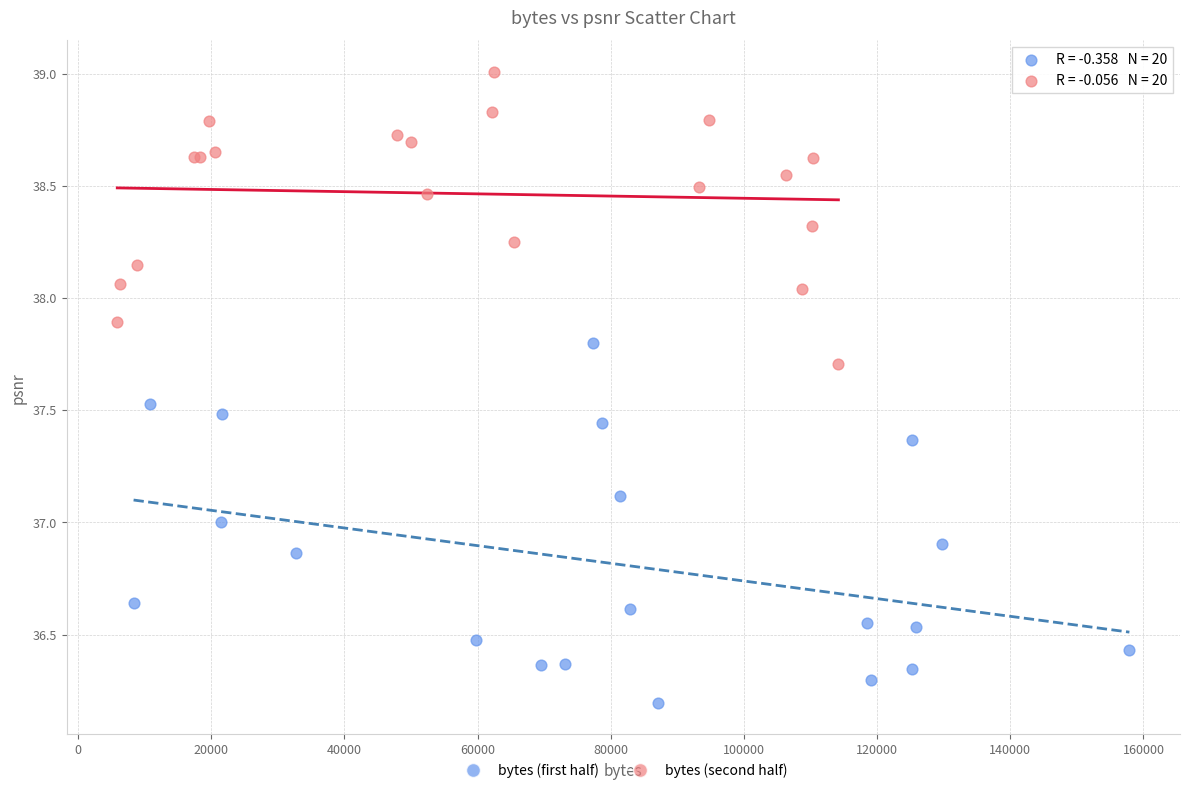

Which series has the widest spread of Y values?

bytes (first half)